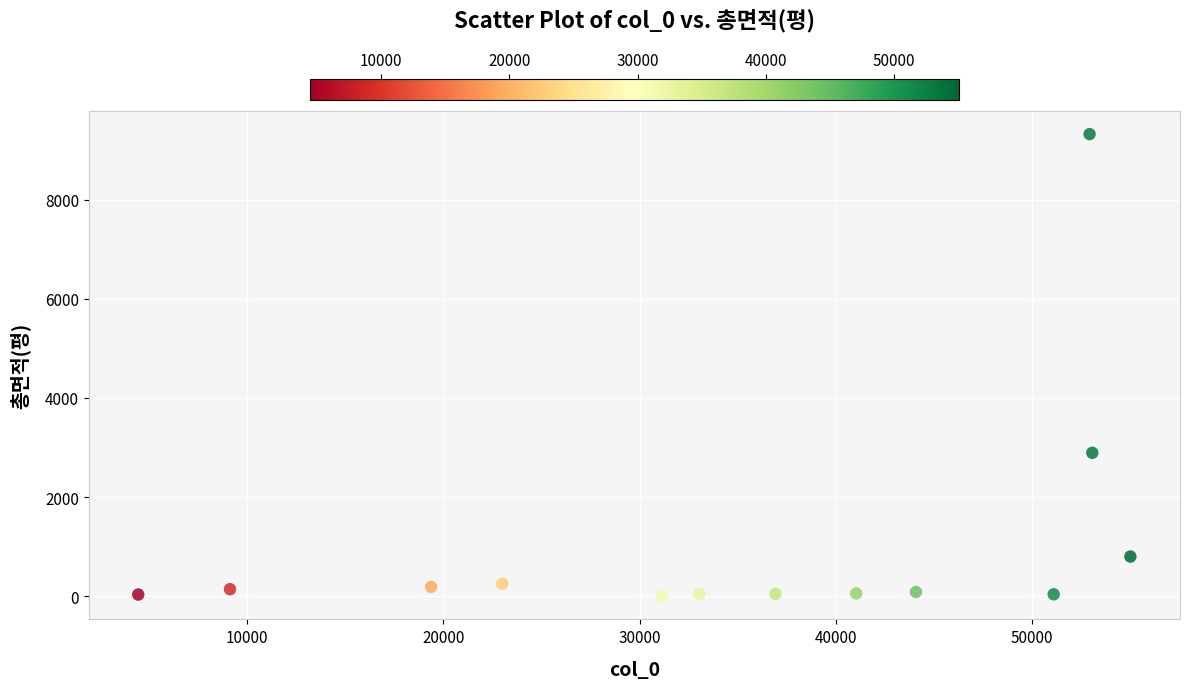

What is the range of Y values (max minus min)?

9327.6